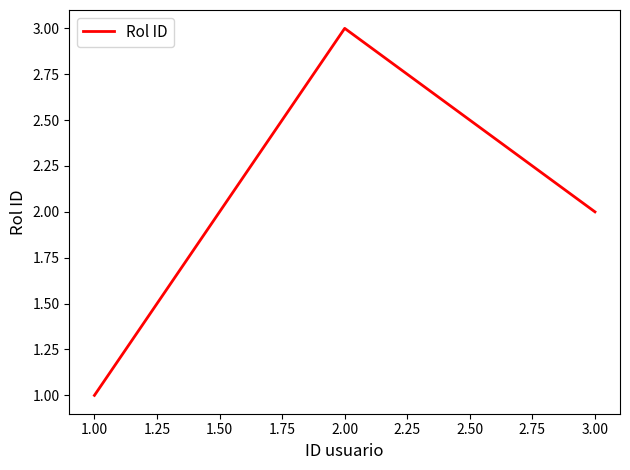

Reading left to right, transcribe all the data shown in this chart.

1.00=1	2.00=3	3.00=2